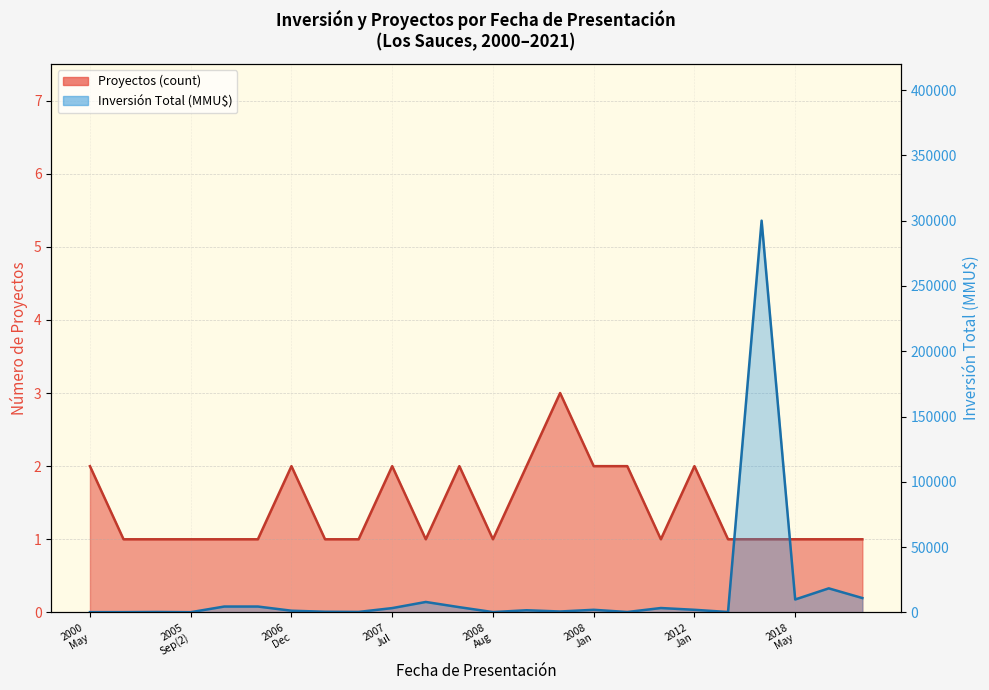

Is it true that Inversión Total (MMU$) equals 200 at 2000 May?

True